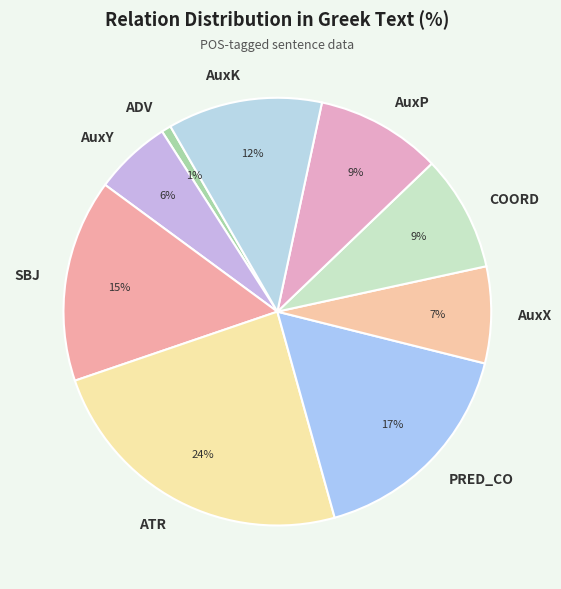

To the nearest percent, what portion does SBJ represent?

15%